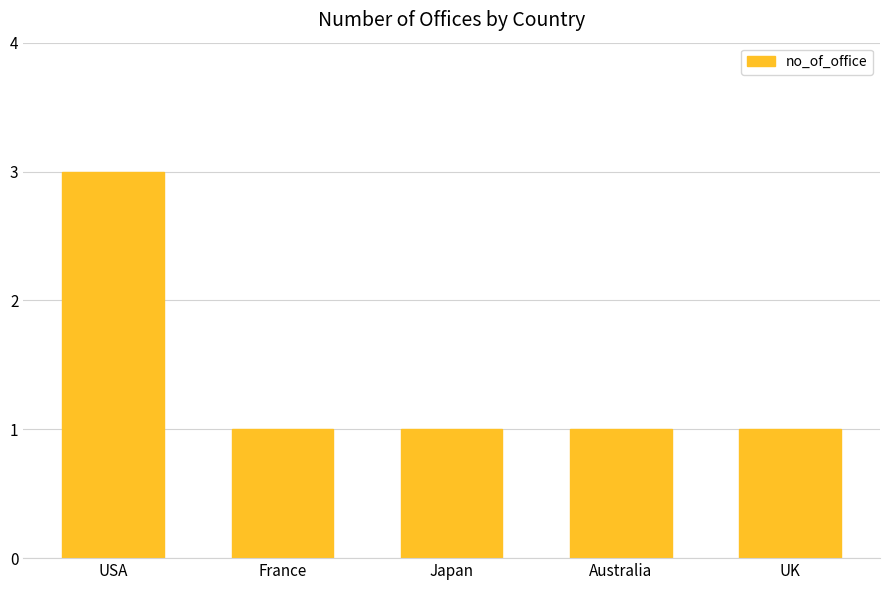

What value does the data have at Australia?

1